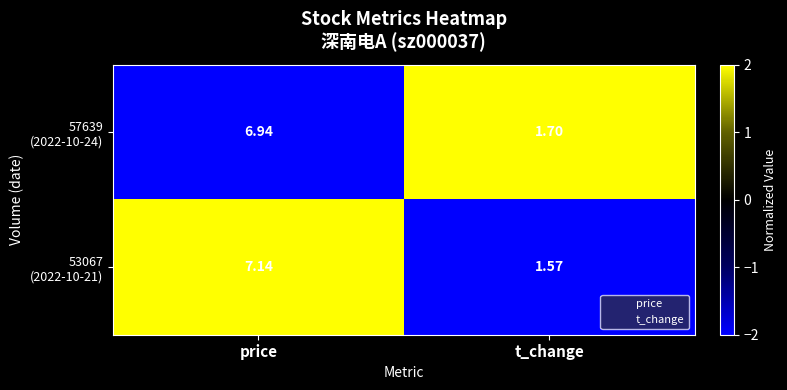

At which category is the sum across all series the highest?

price